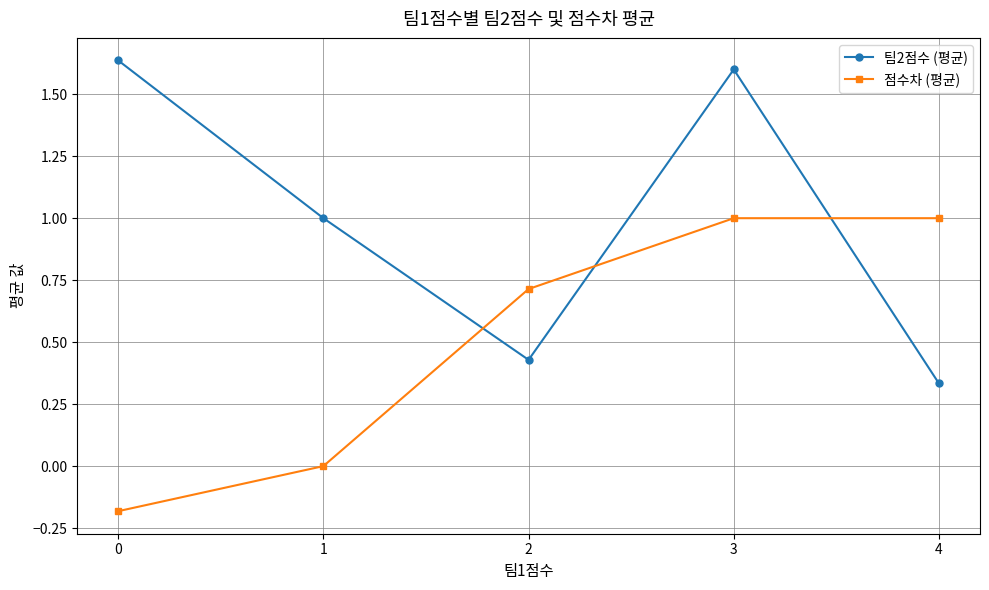

True or false: 팀2점수 (평균) has a value of 1.1 at 0.

False